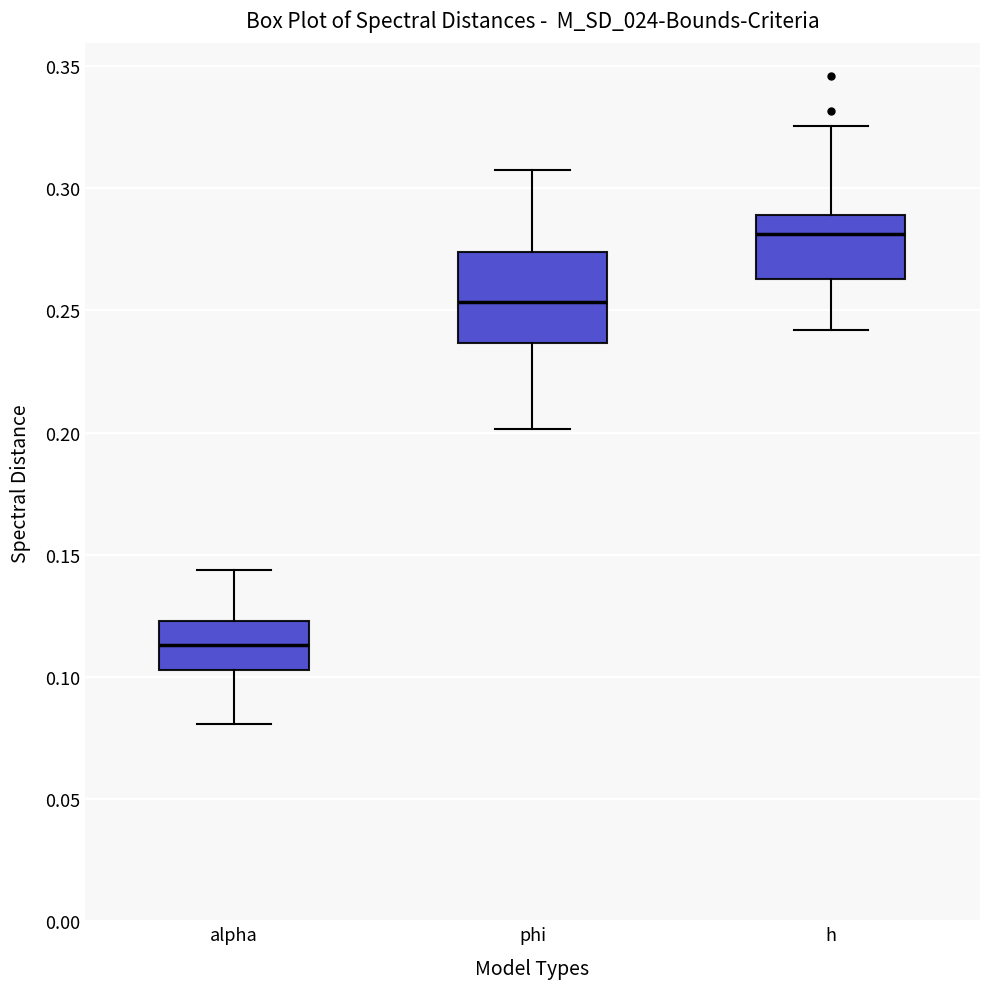

Comparing the boxes themselves (not the whiskers), which one is the tallest?

phi